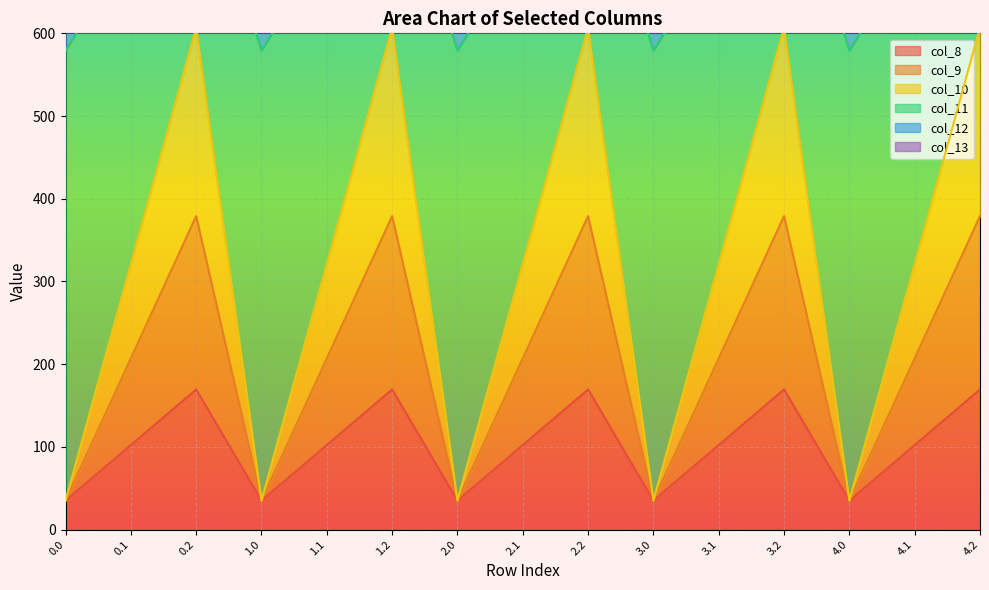

What is the difference between the second highest and minimum values in the col_11 series?

252.9